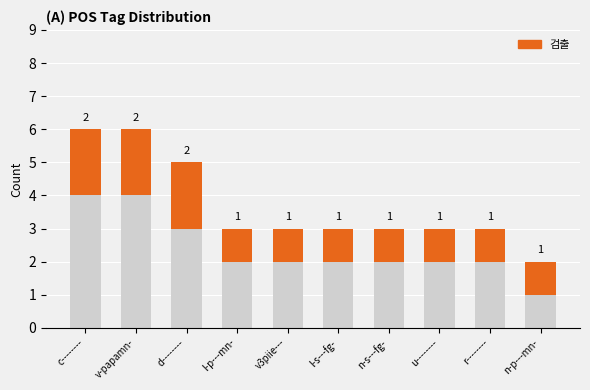

What is the total value across all series at c--------?

6